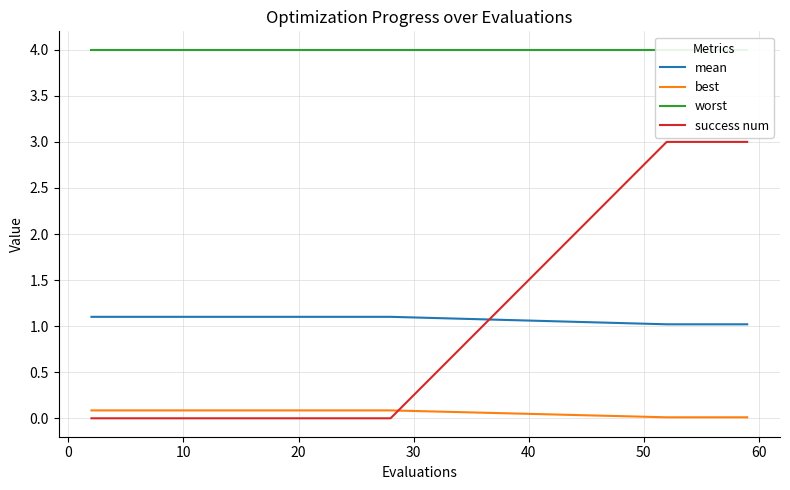

True or false: mean and best cross at least once.

False